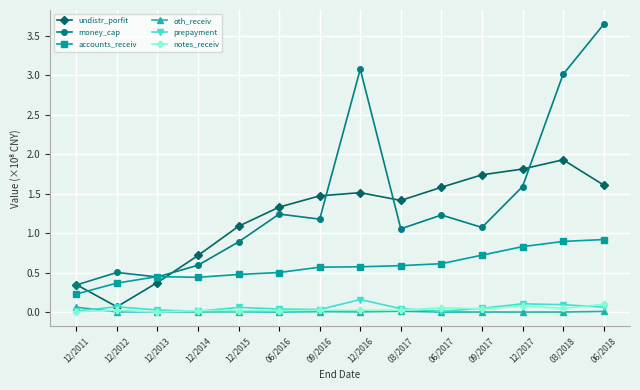

At which label does undistr_porfit first exceed 1?

12/2015